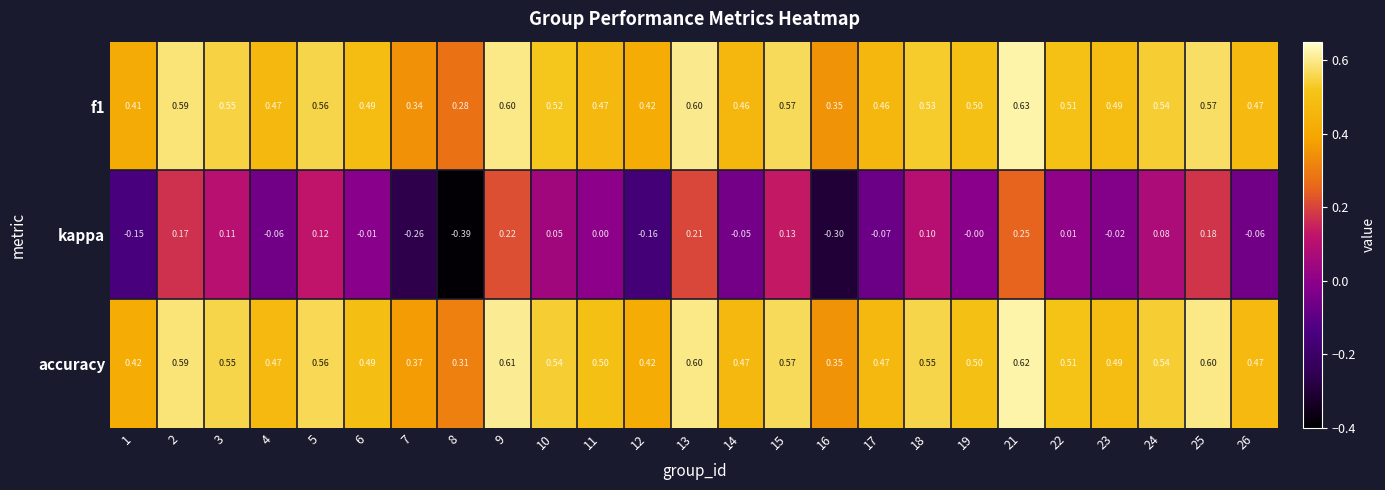

Which series has the largest total across all categories?

accuracy